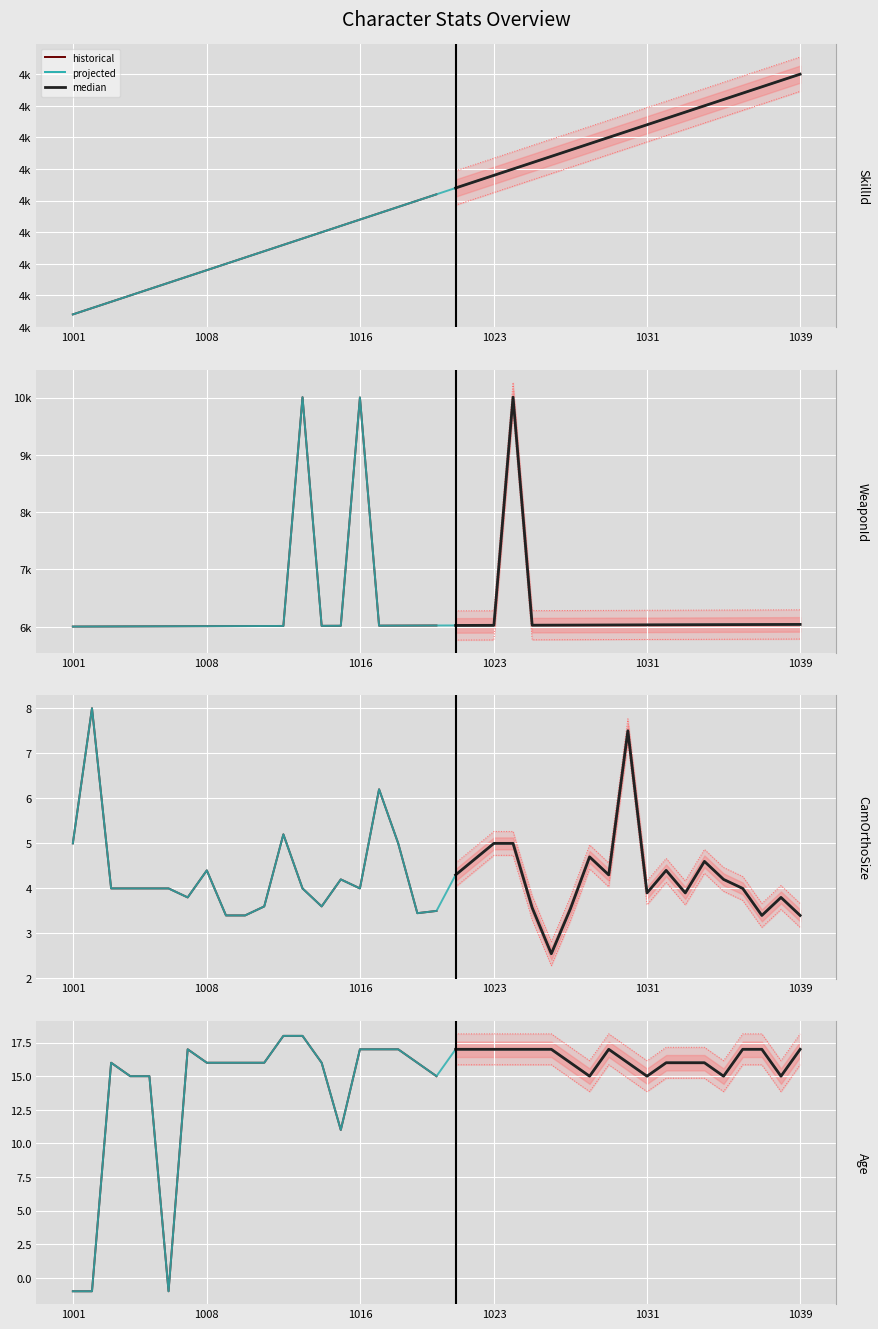

What is the value of the WeaponId point at the 25th from the left?

6025.0